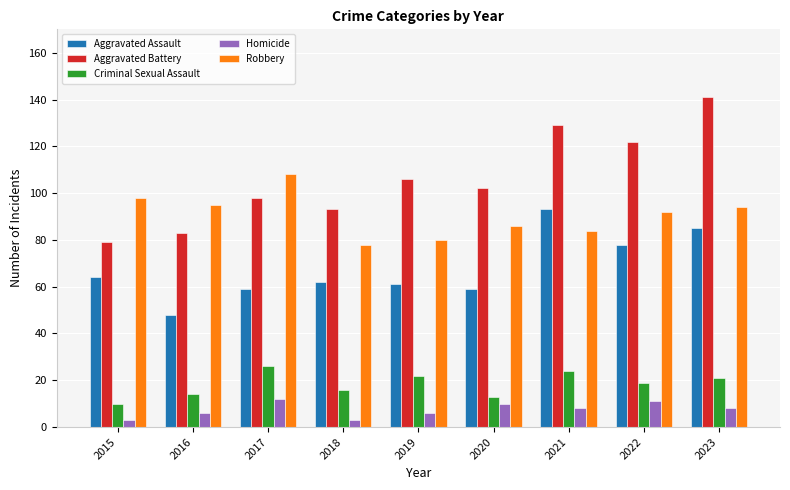

How many categories are shown in the chart?

9